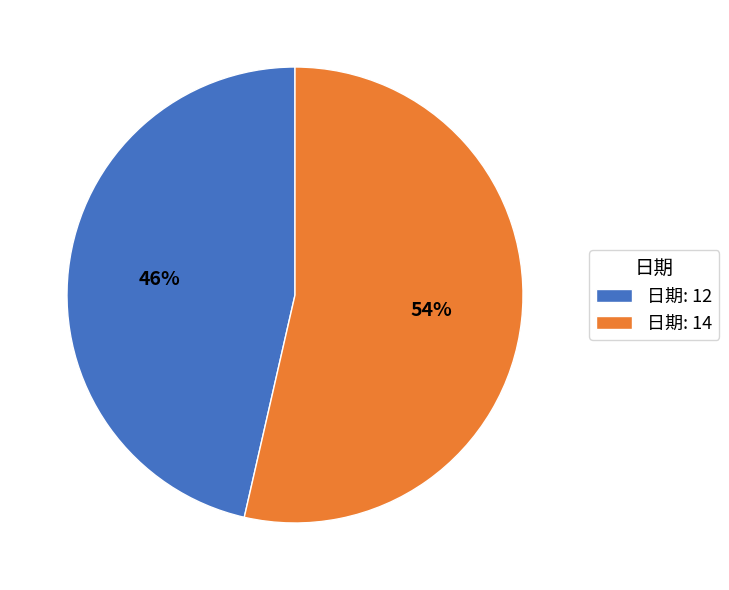

To the nearest percent, what is the average slice percentage?

50%